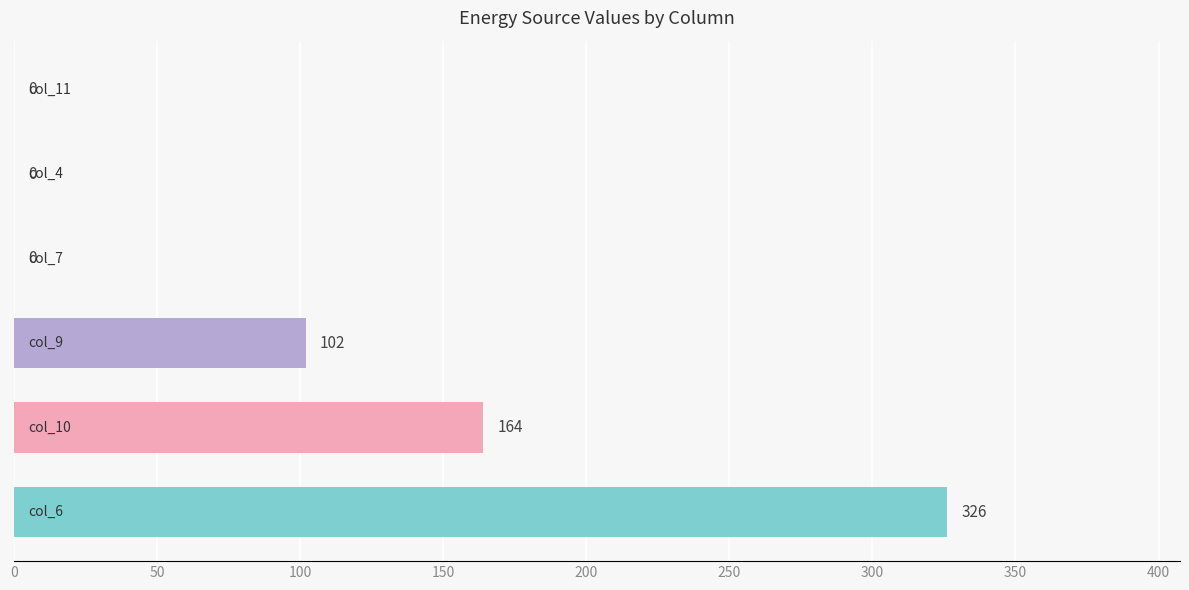

How many values are between 0 and 164?

5